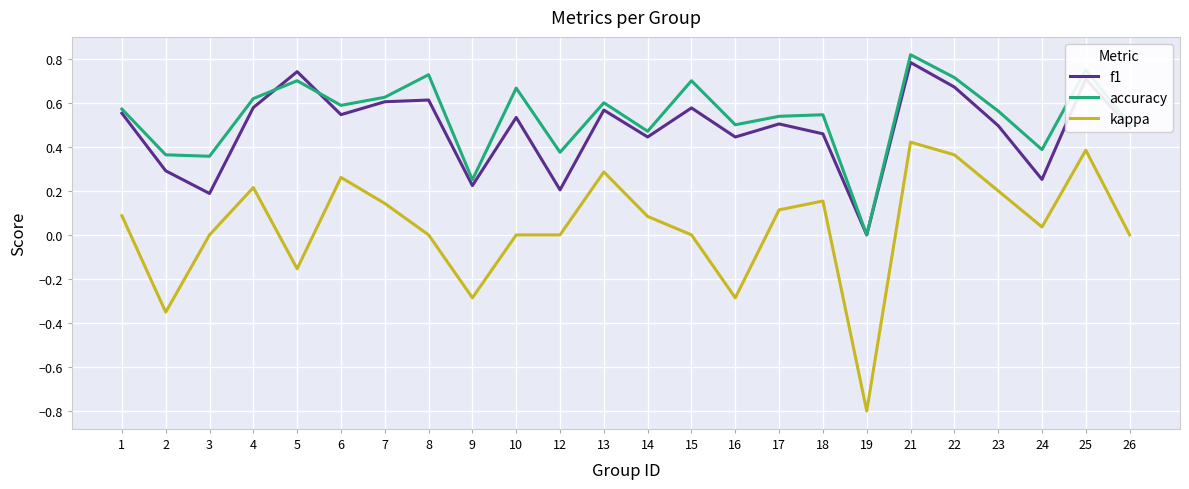

How many series are shown in this chart?

3